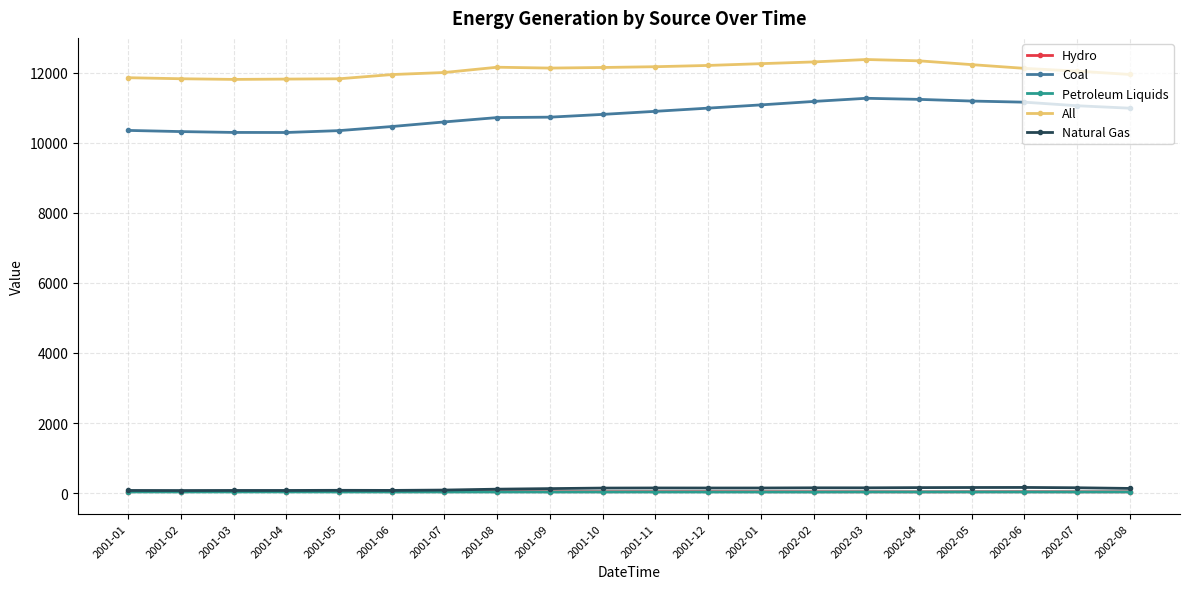

True or false: Coal and Natural Gas intersect in this chart.

False